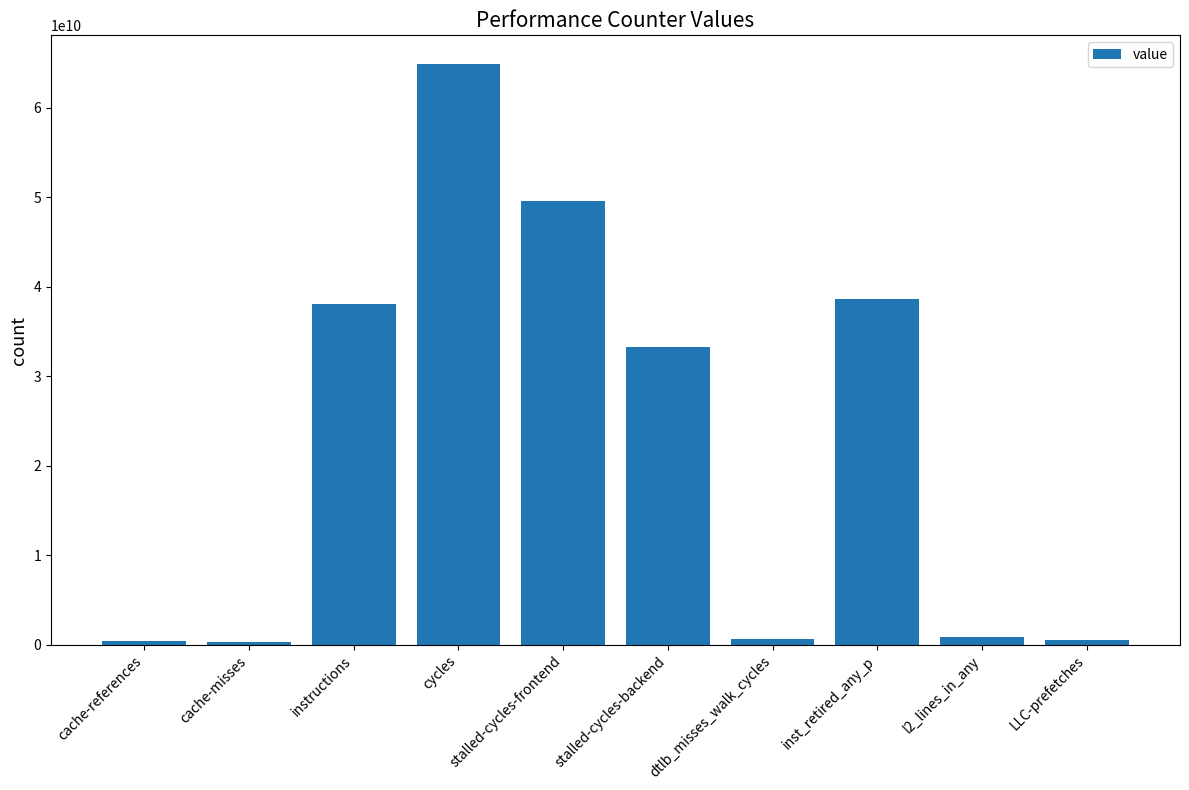

Between stalled-cycles-backend and inst_retired_any_p, which is larger?

inst_retired_any_p